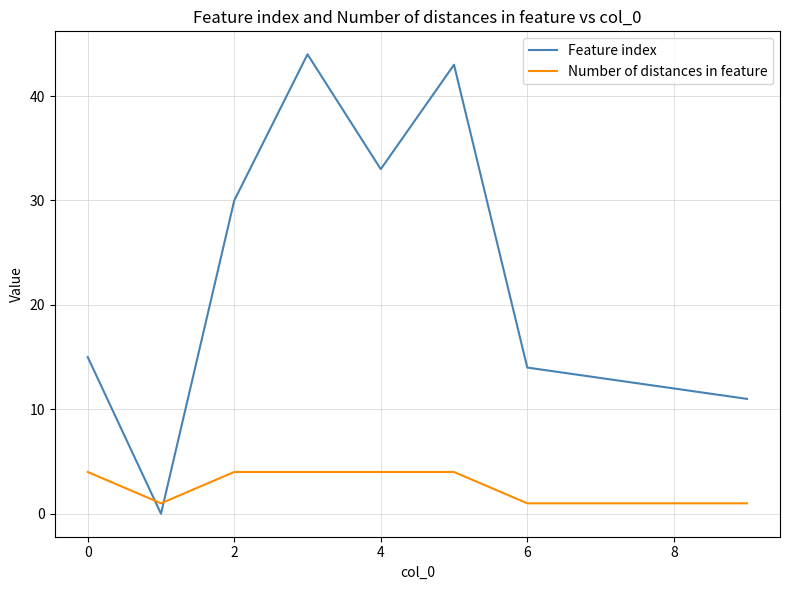

What is the maximum value shown in the chart?

44